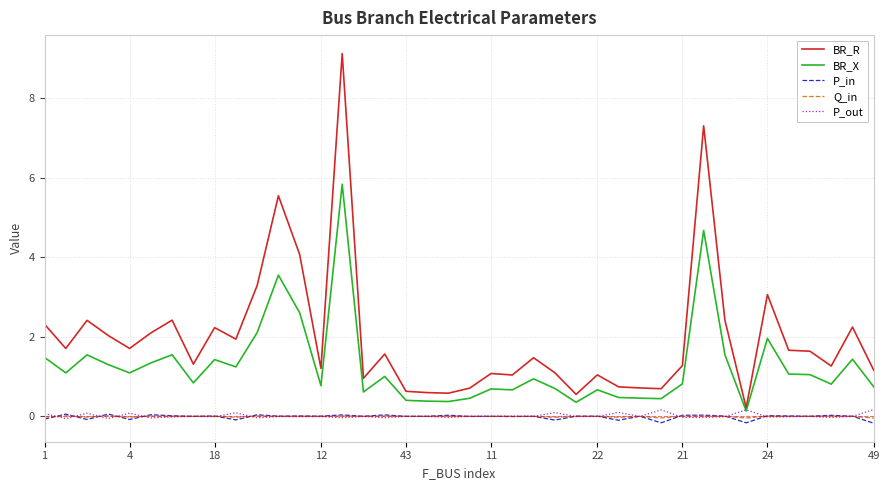

What is the difference between the maximum and minimum values in the BR_X series?

5.7